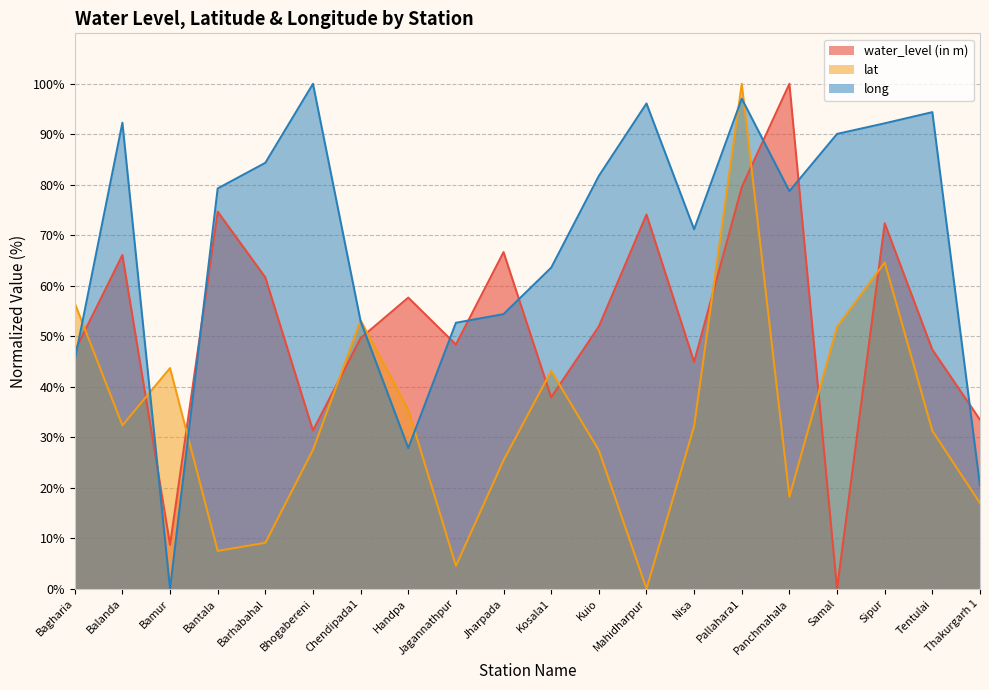

Where is long nearest to the value 50?

Jagannathpur